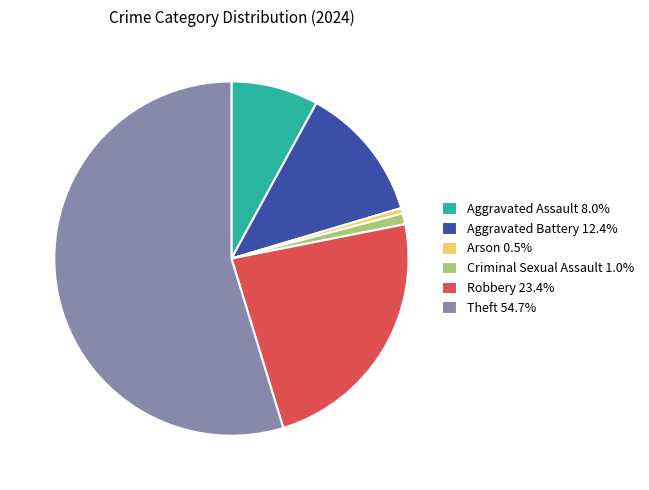

What is the ratio of the value at Aggravated Battery 12.4% to the value at Aggravated Assault 8.0%?

1.6